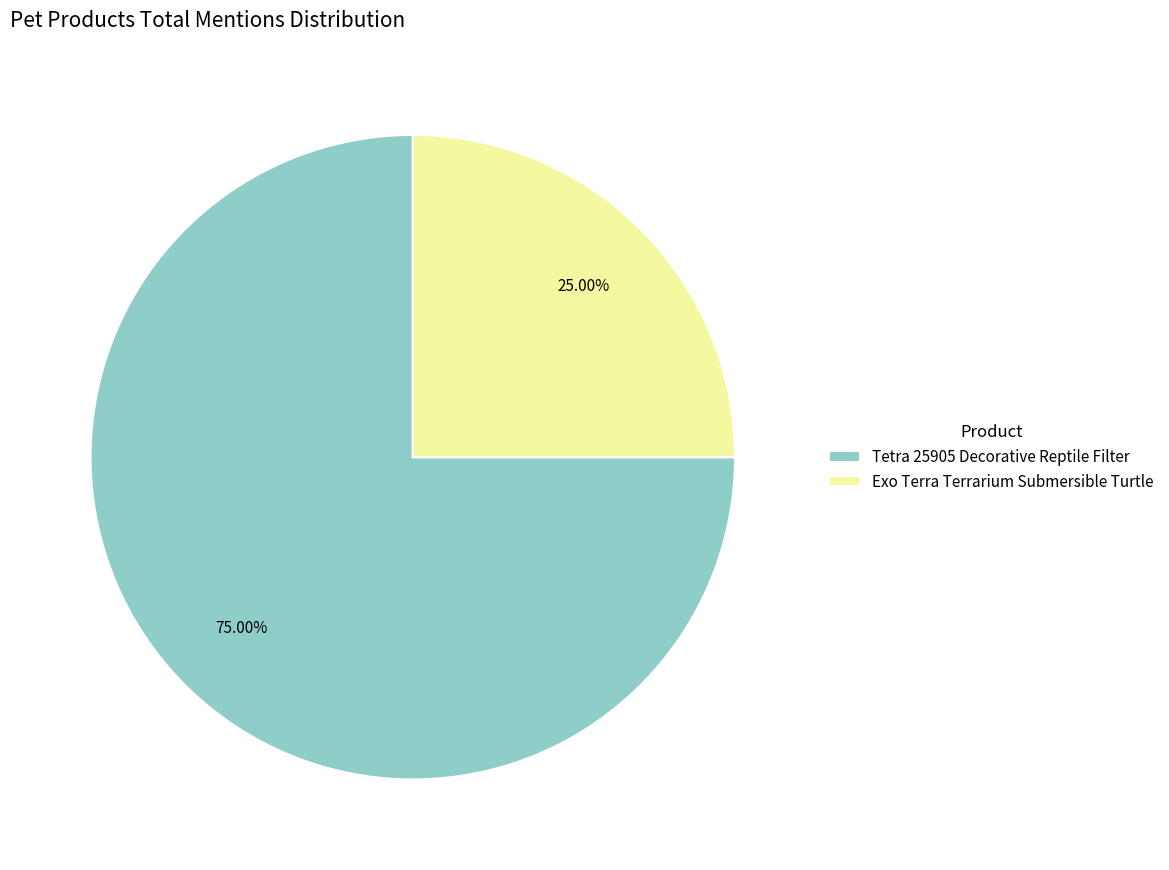

Rank the categories by value from lowest to highest.

Exo Terra Terrarium Submersible Turtle, Tetra 25905 Decorative Reptile Filter